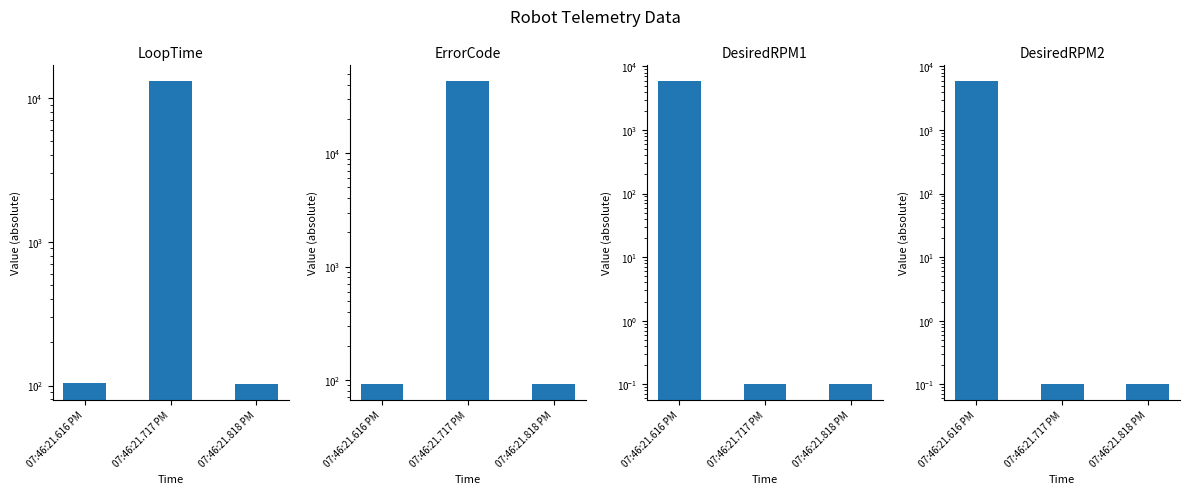

How many groups of bars are there?

3